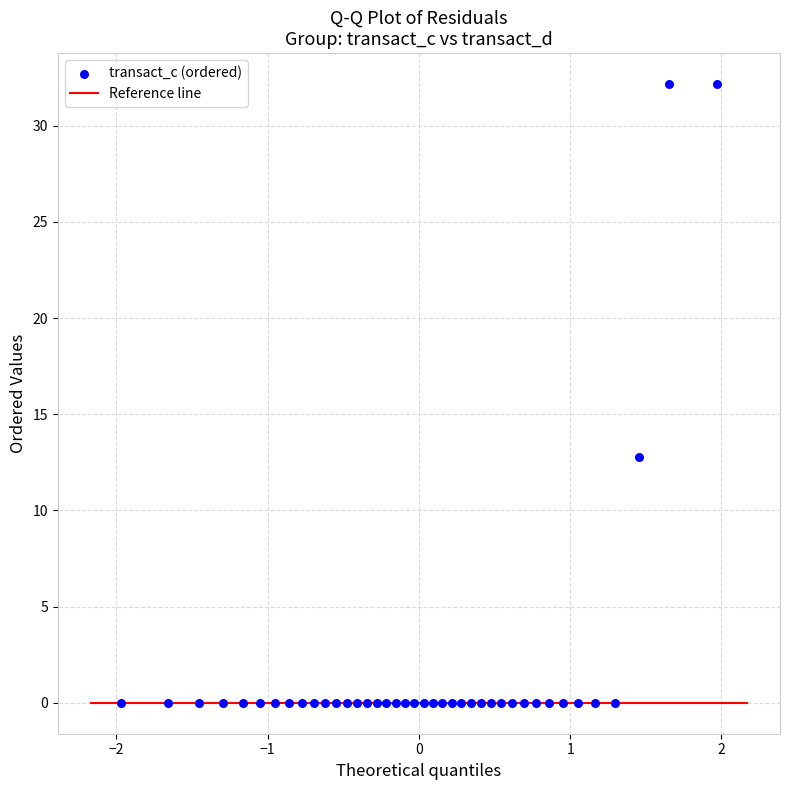

What Y value in the scatter plot is closest to 16?

12.8